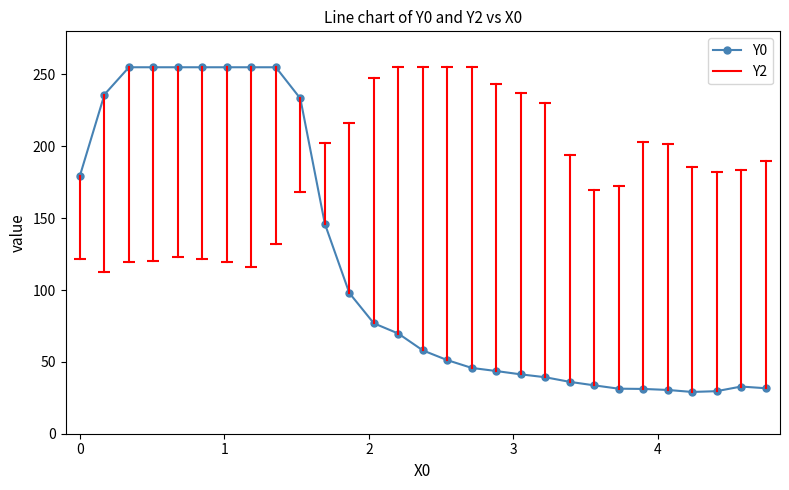

What is the difference between the second highest and minimum values?

225.9